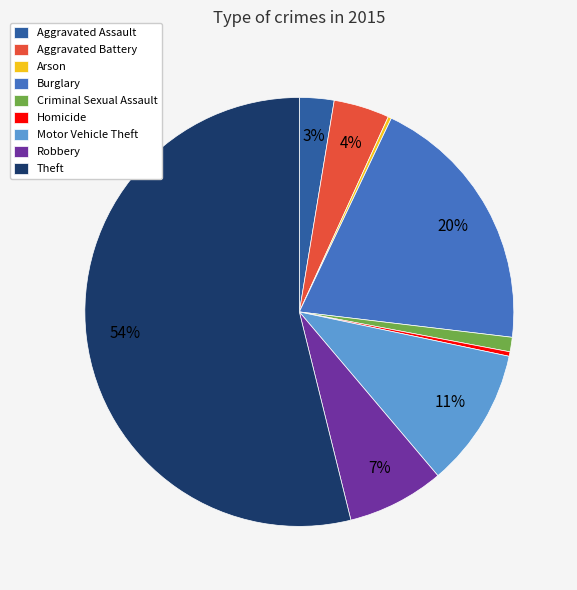

To the nearest percent, what is the difference between the largest and smallest slice percentages?

54%